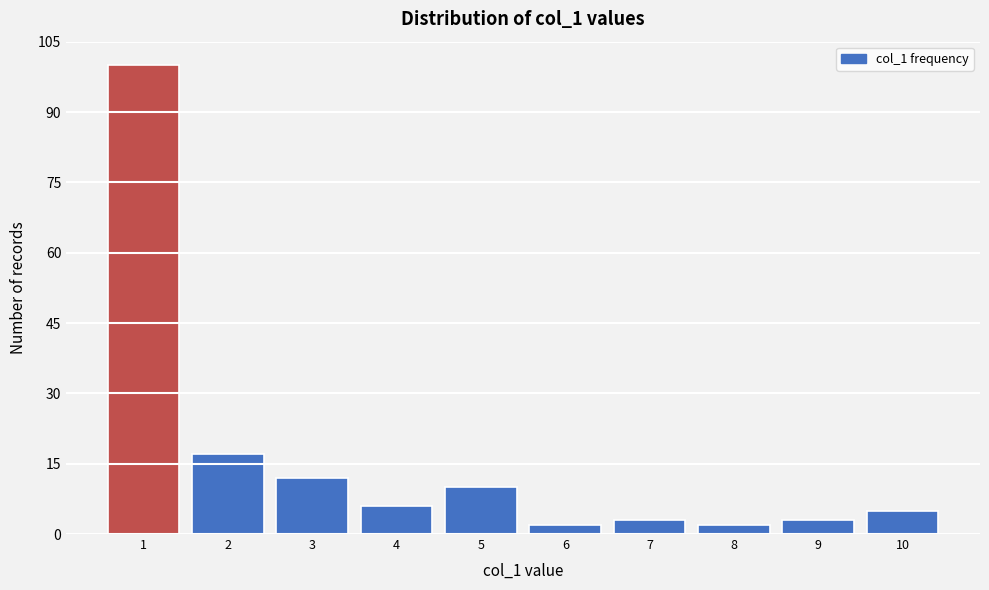

Reading left to right, transcribe this chart: for each bar, give the range it covers on the x-axis and its height. The values are not printed on the chart, so give them approximately, as read against the axis.

0.5 to 1.5: 100
1.5 to 2.5: 18
2.5 to 3.5: 12
3.5 to 4.5: 6
4.5 to 5.5: 10
5.5 to 6.5: 2
6.5 to 7.5: 4
7.5 to 8.5: 2
8.5 to 9.5: 4
9.5 to 10.5: 6